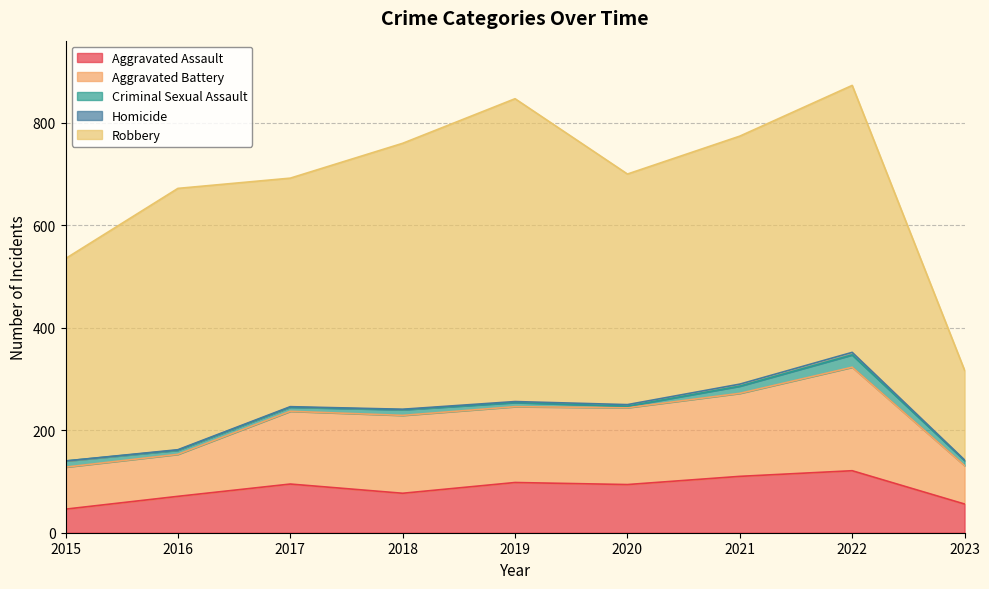

How many lines are shown in the chart?

5